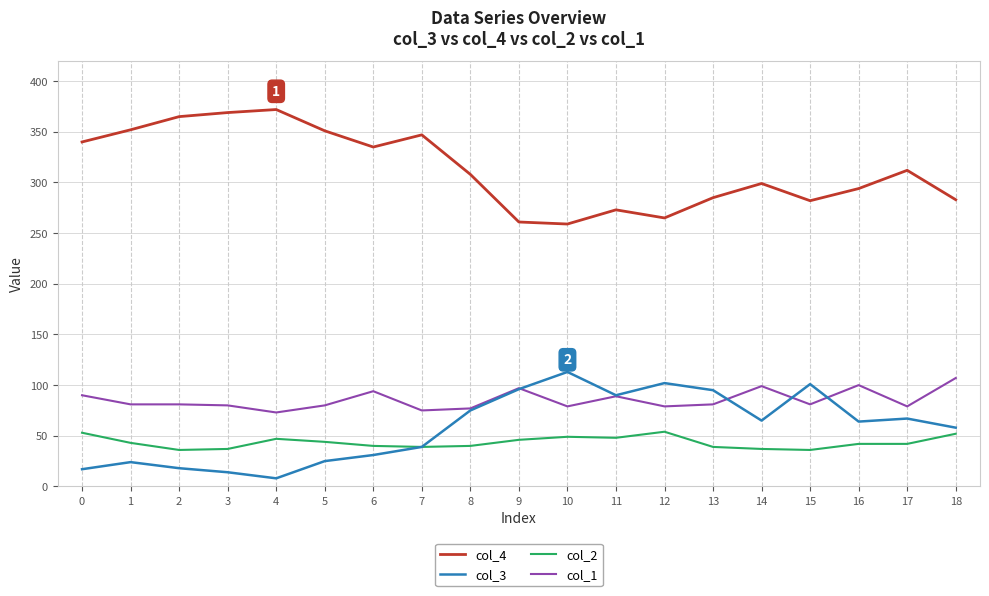

The col_4 series shows 308 at 8. True or false?

True